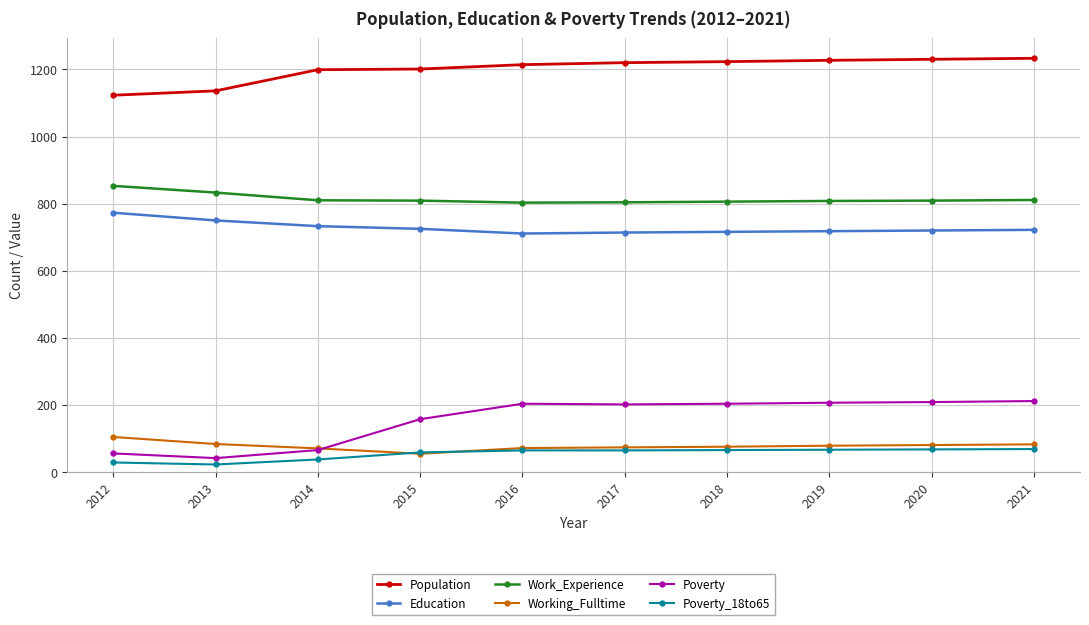

What are all the series names shown in the legend?

Population, Education, Work_Experience, Working_Fulltime, Poverty, Poverty_18to65